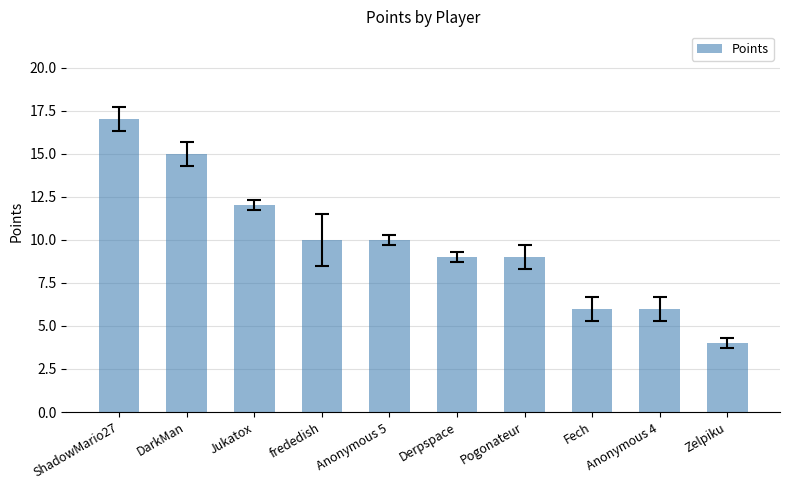

What is the label of the 1st bar from the left?

ShadowMario27